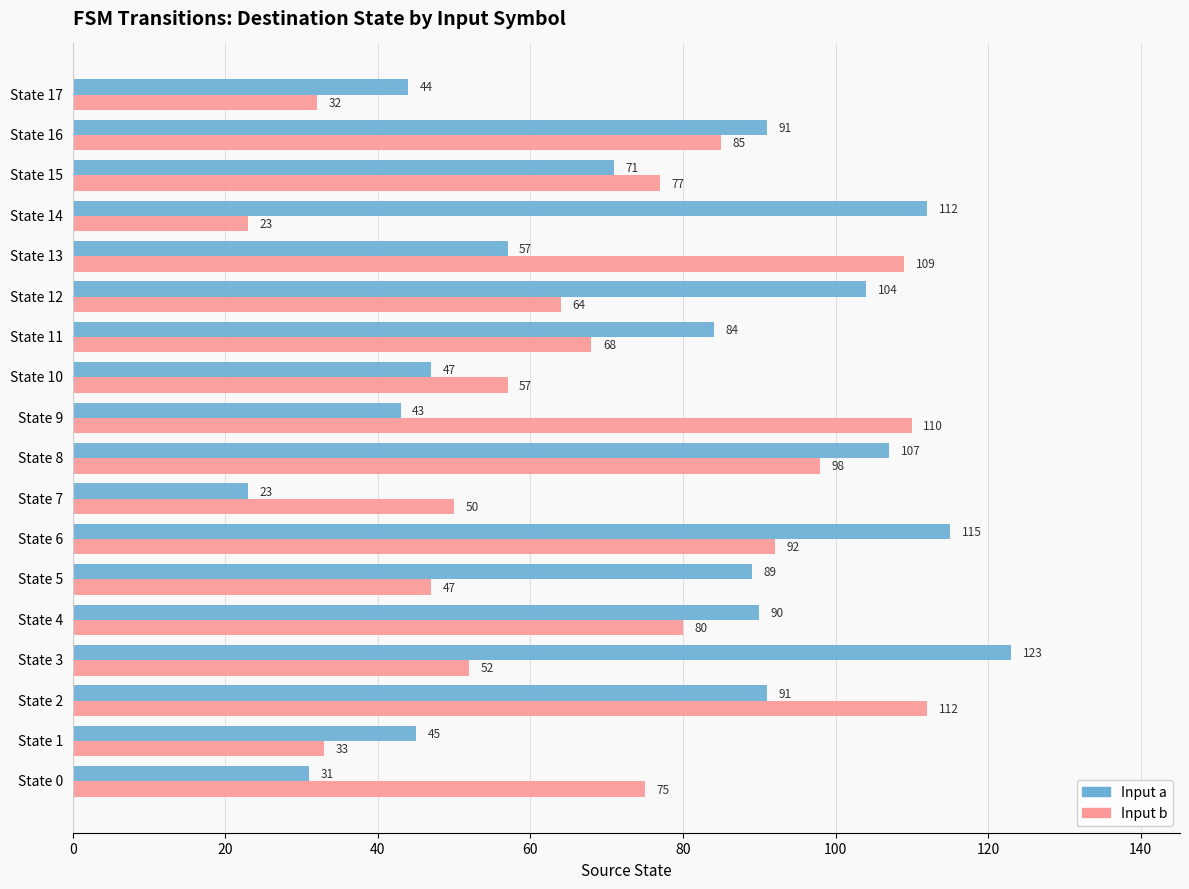

What is the greatest value displayed?

123